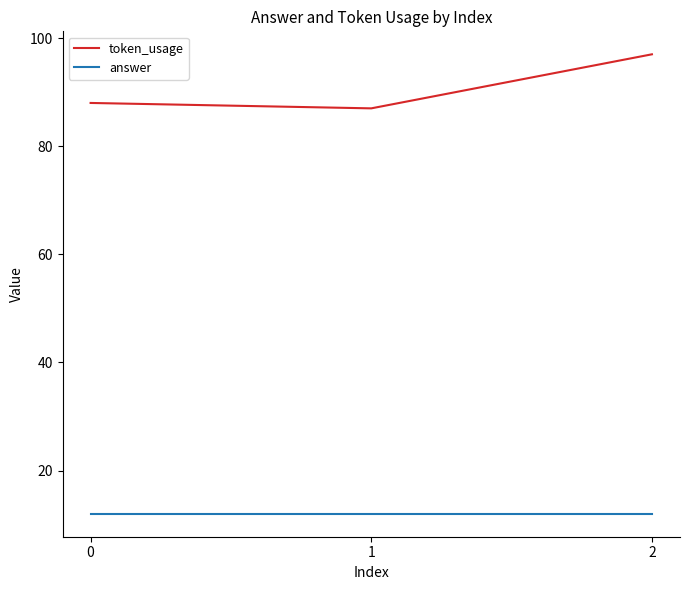

Rank the series by their average value, from highest to lowest.

token_usage, answer